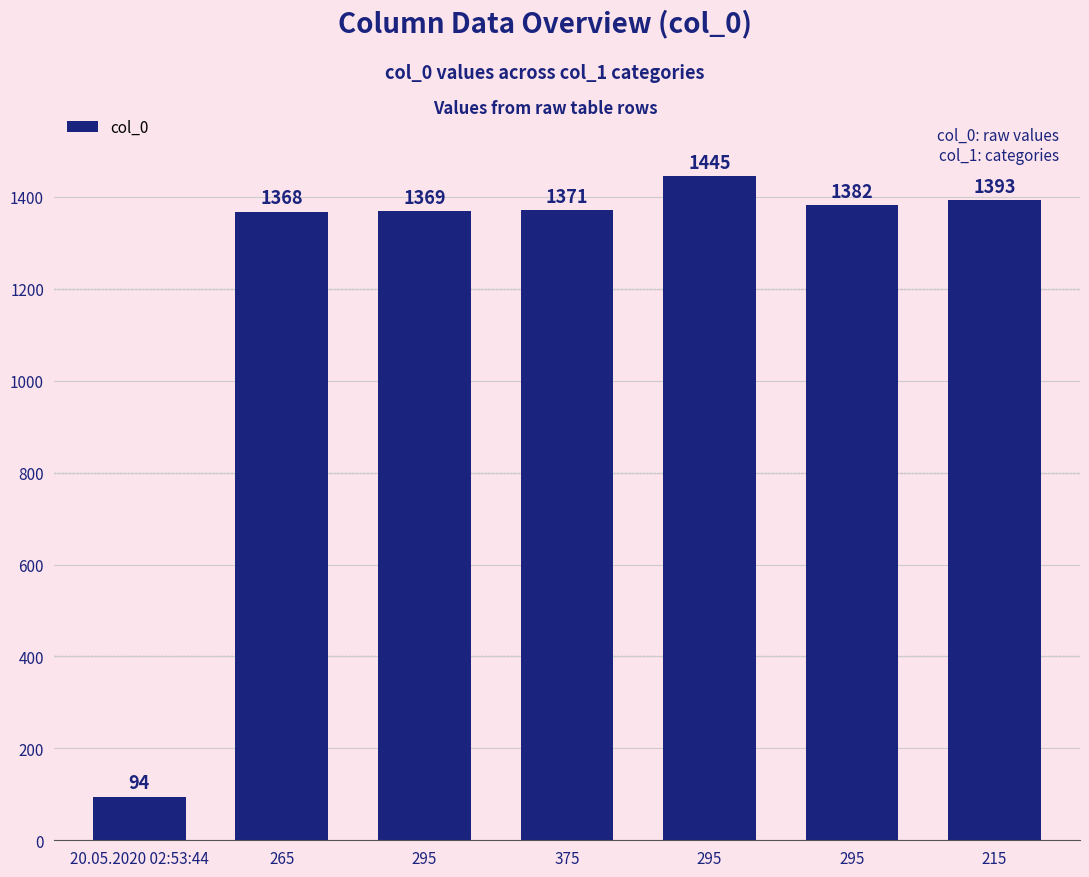

Reading right to left, extract all data points from this chart.

215=1393	295=1382	295=1445	375=1371	295=1369	265=1368	20.05.2020 02:53:44=94